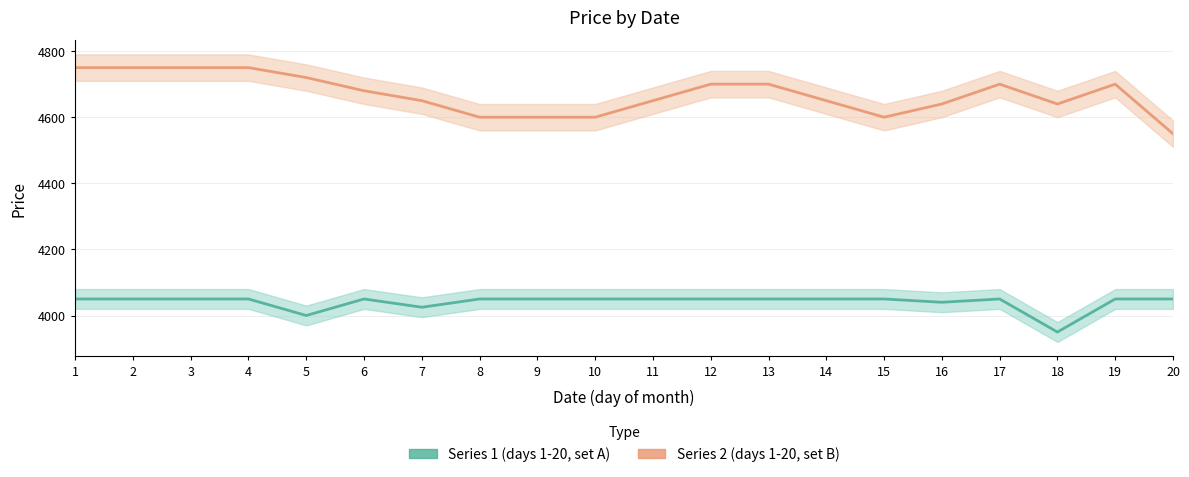

True or false: Series 1 (days 1-20, set A) has a value of 4050 at 13.

True